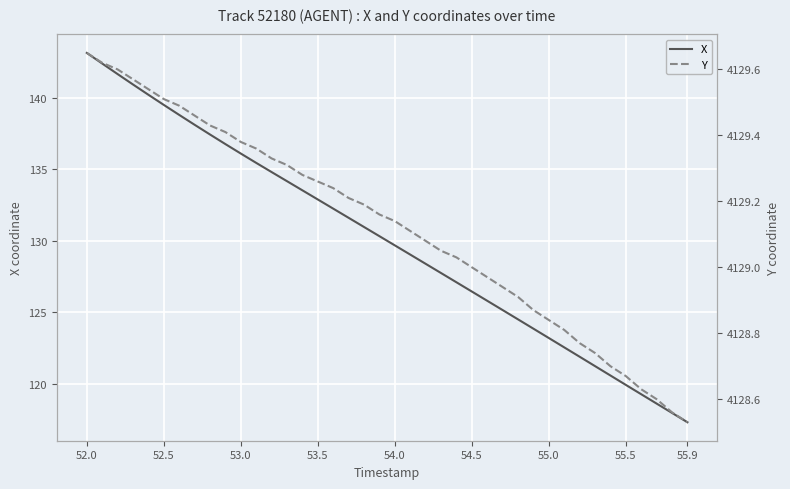

True or false: X and Y cross at least once.

False